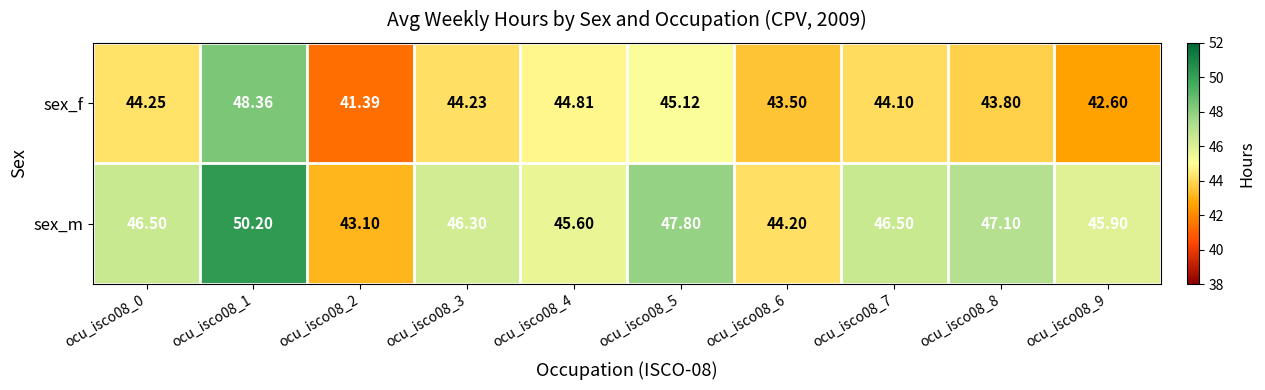

At how many categories does at least one series exceed 45?

8